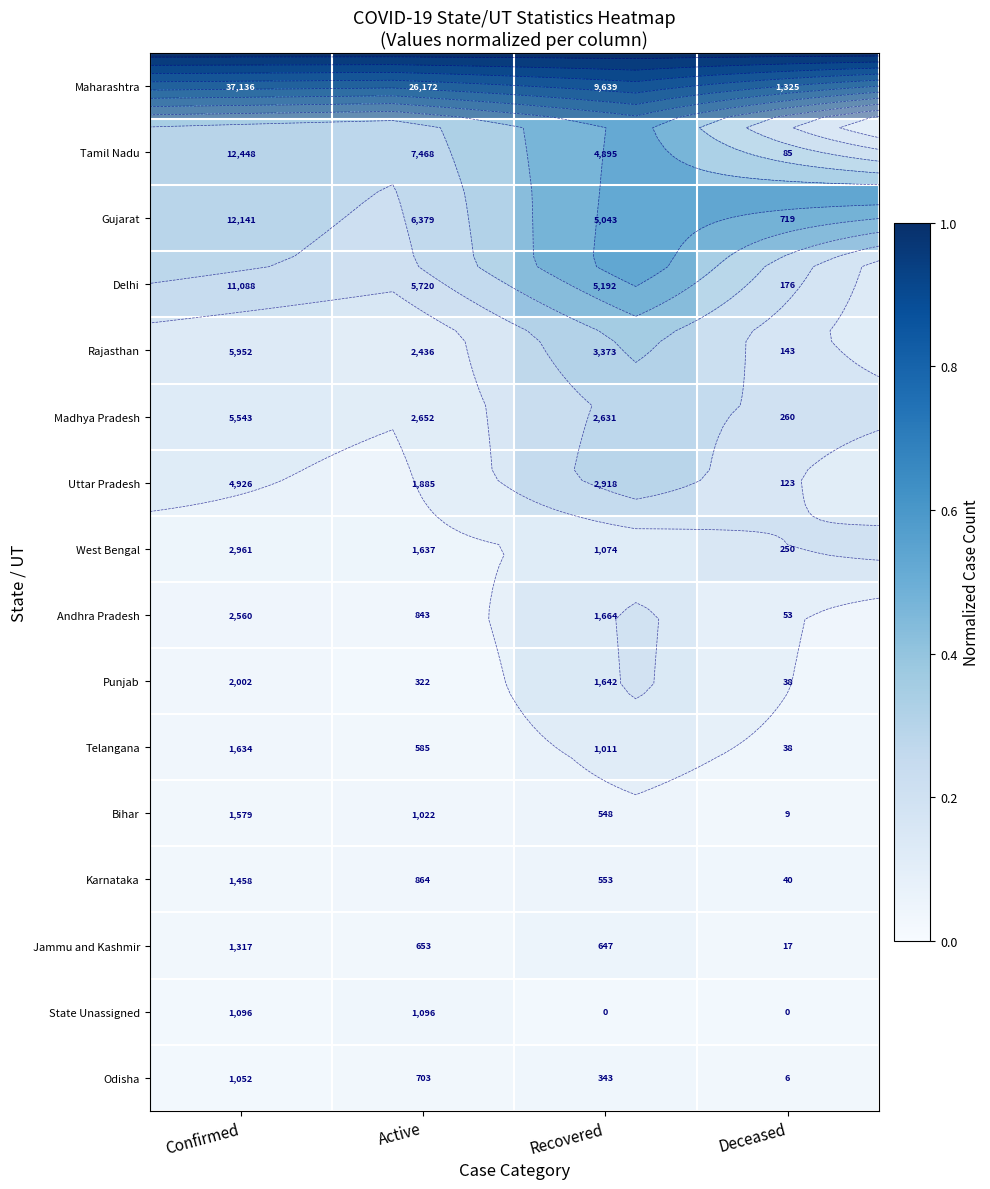

True or false: Delhi has a value of 0.3 at Active.

False